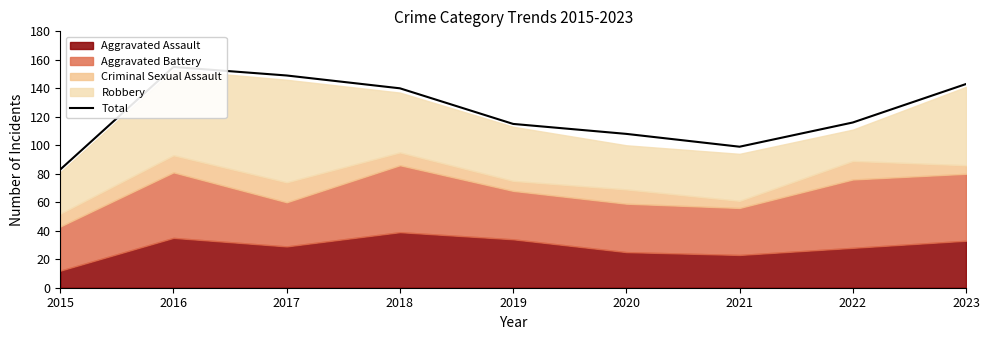

Which has a higher value, 2021 or 2017?

2017